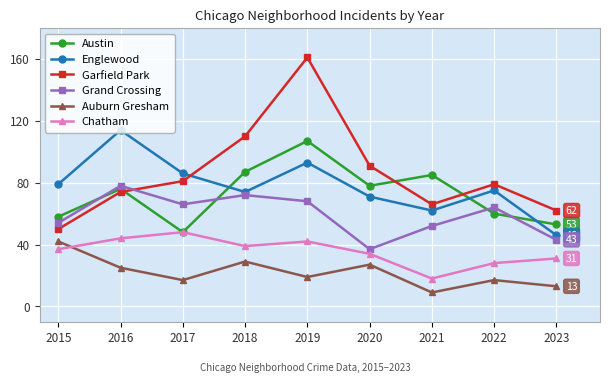

Is this an area chart (filled region under the line)?

No